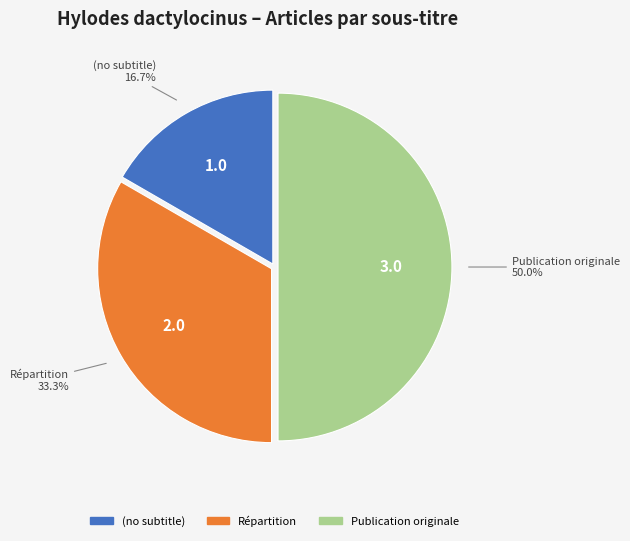

To the nearest percent, what is the average slice percentage?

33%